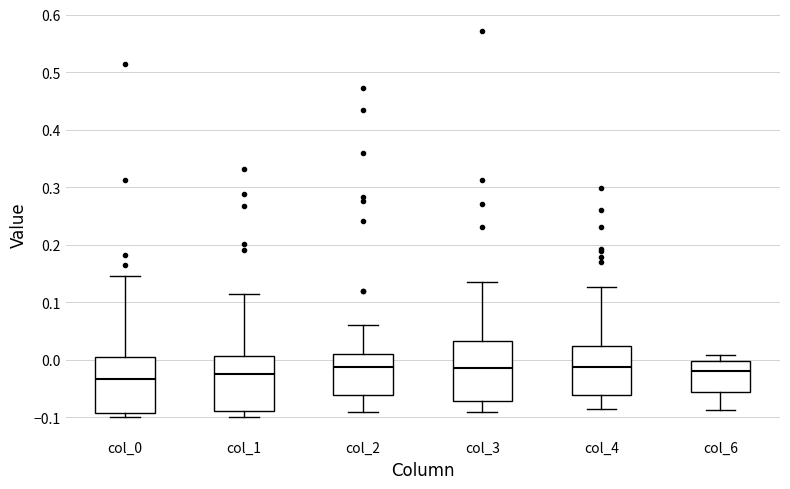

Reading left to right, read every box against the y-axis: the position of its median line, the range the box covers, and the ends of its whiskers. The values are not printed on the chart, so give them approximately, as read against the axis.

col_0: median -0.03, box -0.09 to 0.00, whiskers -0.10 to 0.15
col_1: median -0.03, box -0.09 to 0.01, whiskers -0.10 to 0.11
col_2: median -0.01, box -0.06 to 0.01, whiskers -0.09 to 0.06
col_3: median -0.01, box -0.07 to 0.03, whiskers -0.09 to 0.13
col_4: median -0.01, box -0.06 to 0.02, whiskers -0.09 to 0.13
col_6: median -0.02, box -0.06 to 0.00, whiskers -0.09 to 0.01